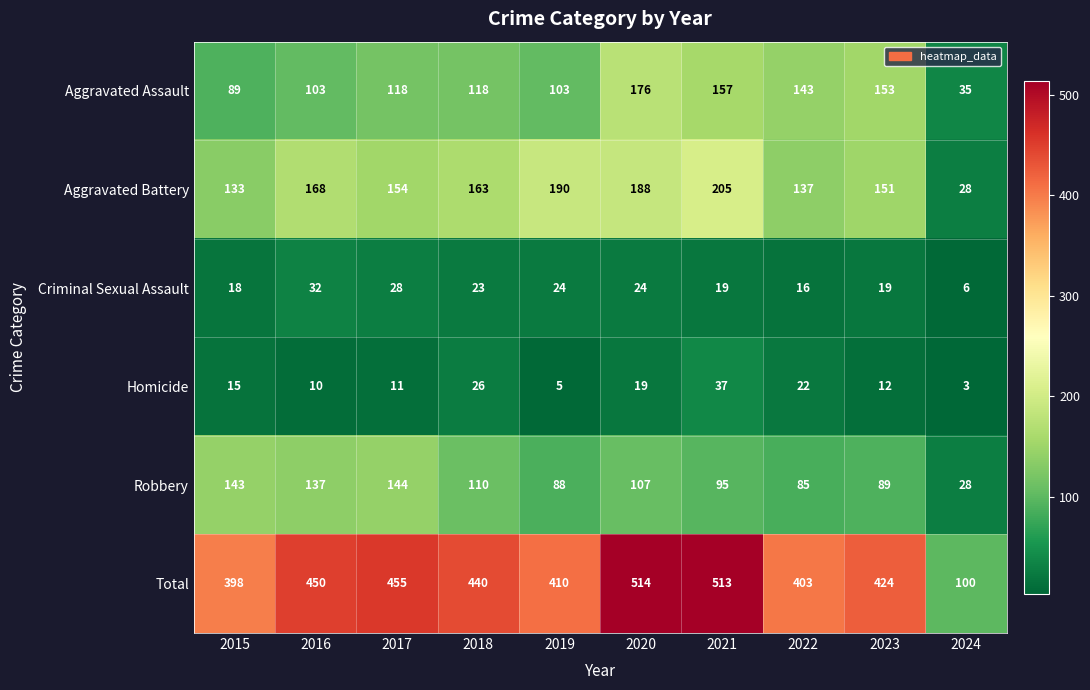

What is the difference between the maximum and minimum values in the Aggravated Assault series?

141